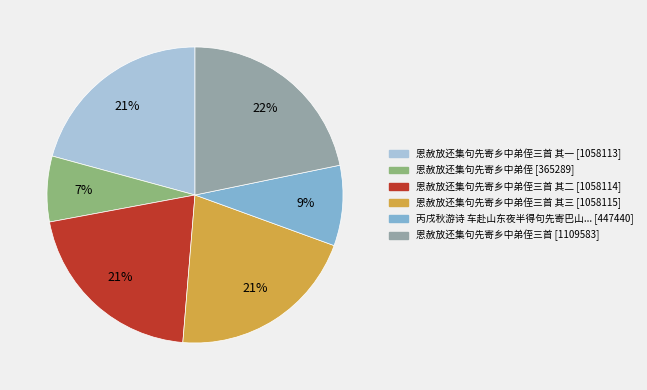

To the nearest percent, what is the average slice percentage?

17%